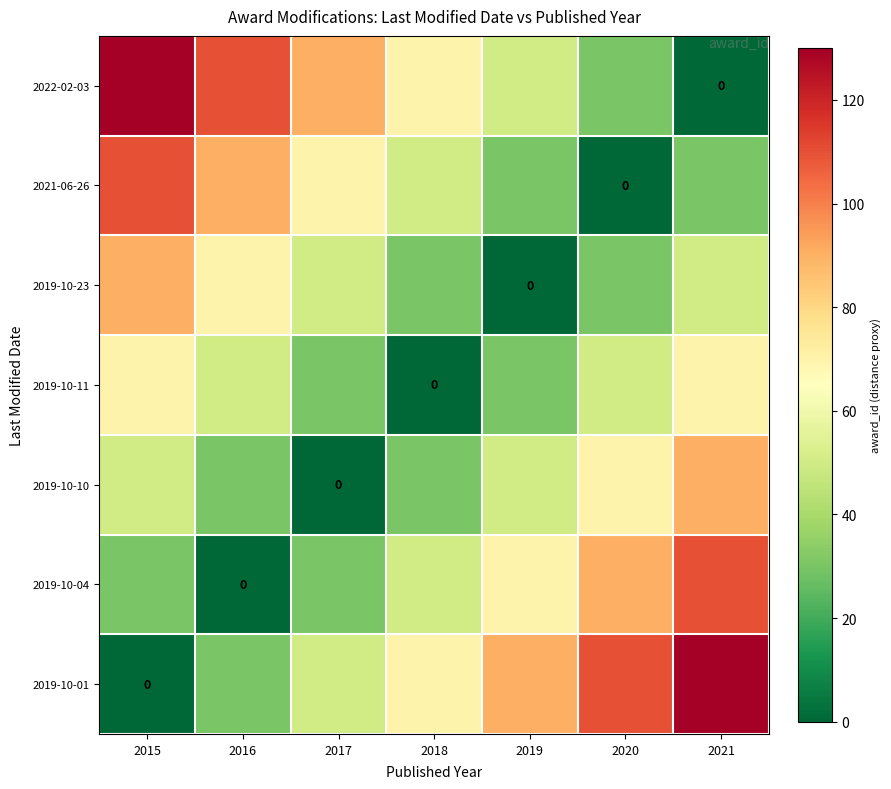

What is the difference between the maximum and minimum values in the 2019-10-01 series?

130